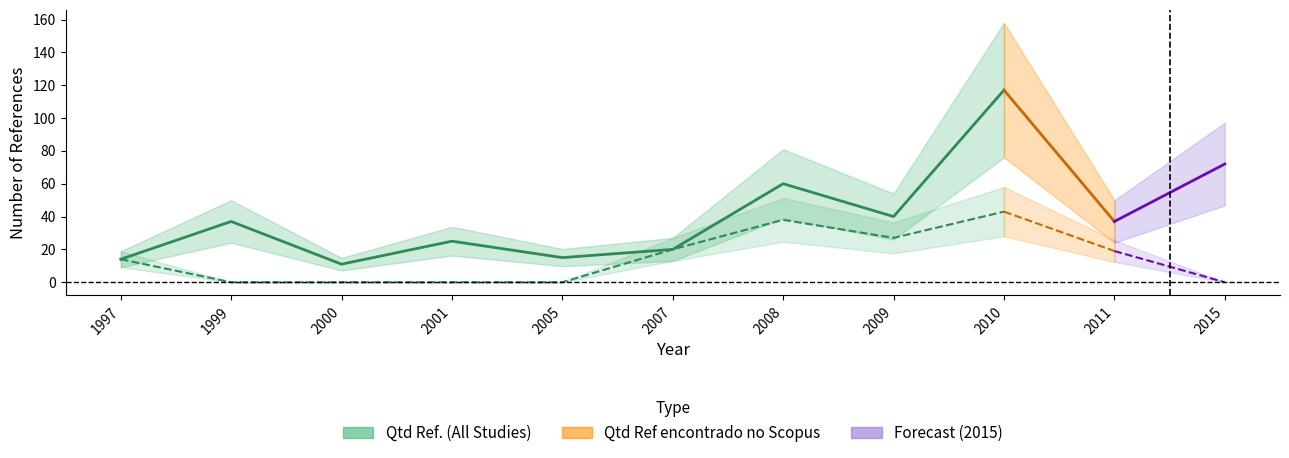

Reading left to right, list all the values displayed in this chart.

14	37	11	25	15	20	60	40	117